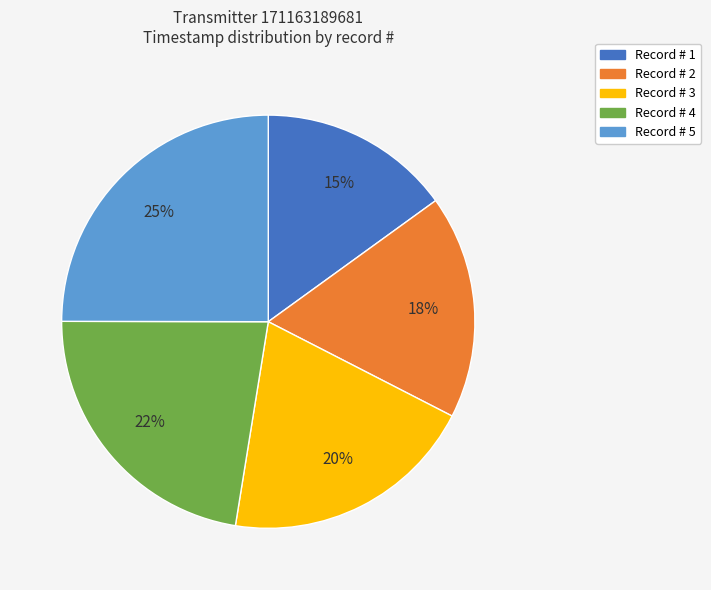

What is the largest slice in the pie chart?

Record # 5